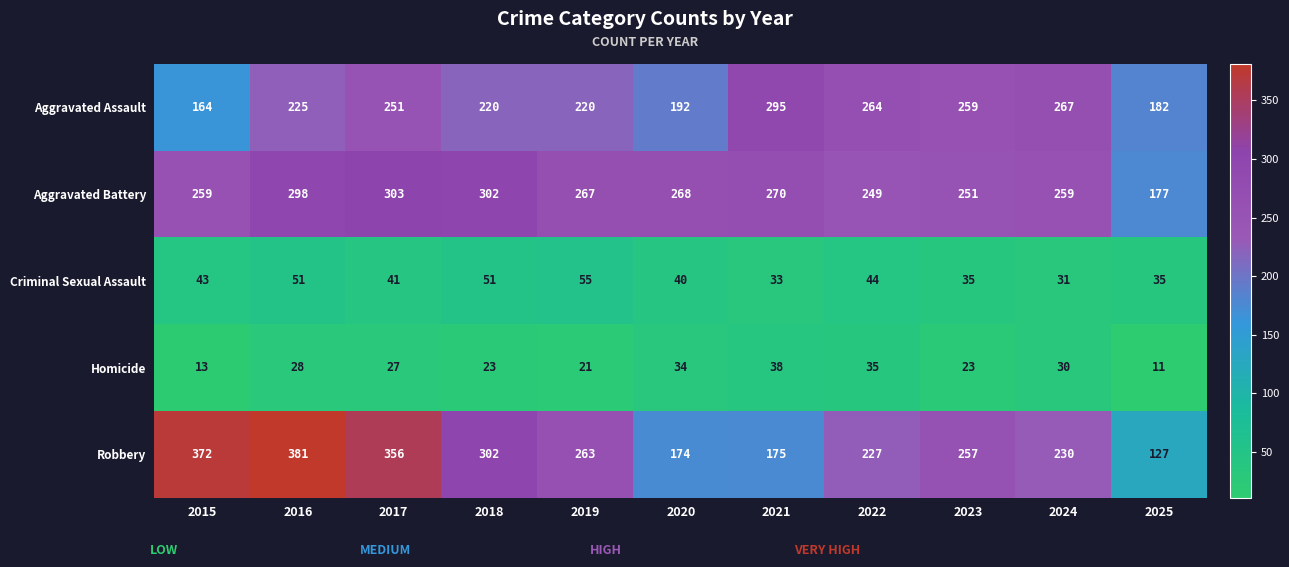

What is the average value of the Criminal Sexual Assault series?

42